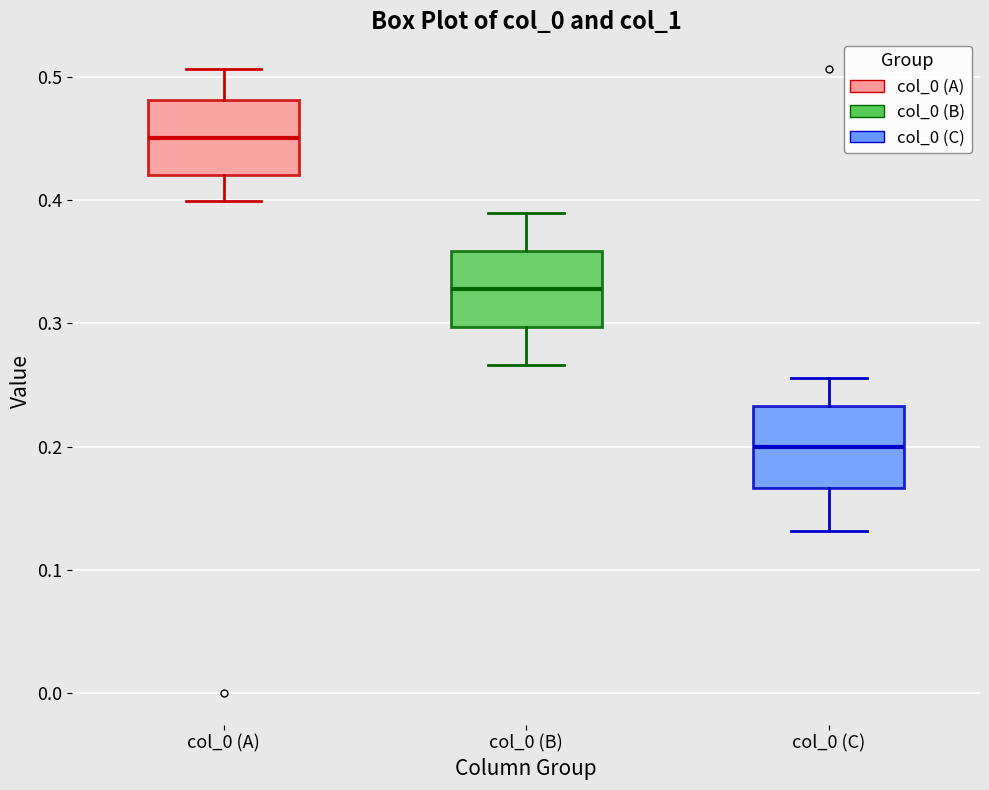

Reading left to right, read every box against the y-axis: the position of its median line, the range the box covers, and the ends of its whiskers. The values are not printed on the chart, so give them approximately, as read against the axis.

col_0 (A): median 0.45, box 0.42 to 0.48, whiskers 0.40 to 0.51
col_0 (B): median 0.33, box 0.30 to 0.36, whiskers 0.27 to 0.39
col_0 (C): median 0.20, box 0.17 to 0.23, whiskers 0.13 to 0.26